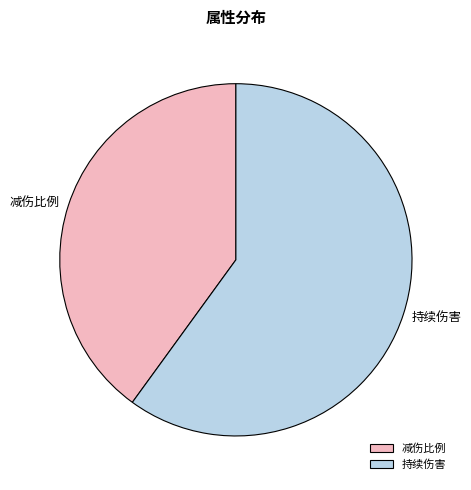

Is the sum of 持续伤害 and 减伤比例 greater than half?

Yes